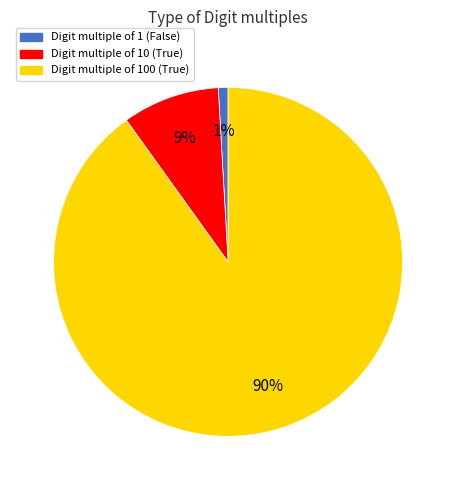

What is the majority slice?

Digit multiple of 100 (True)